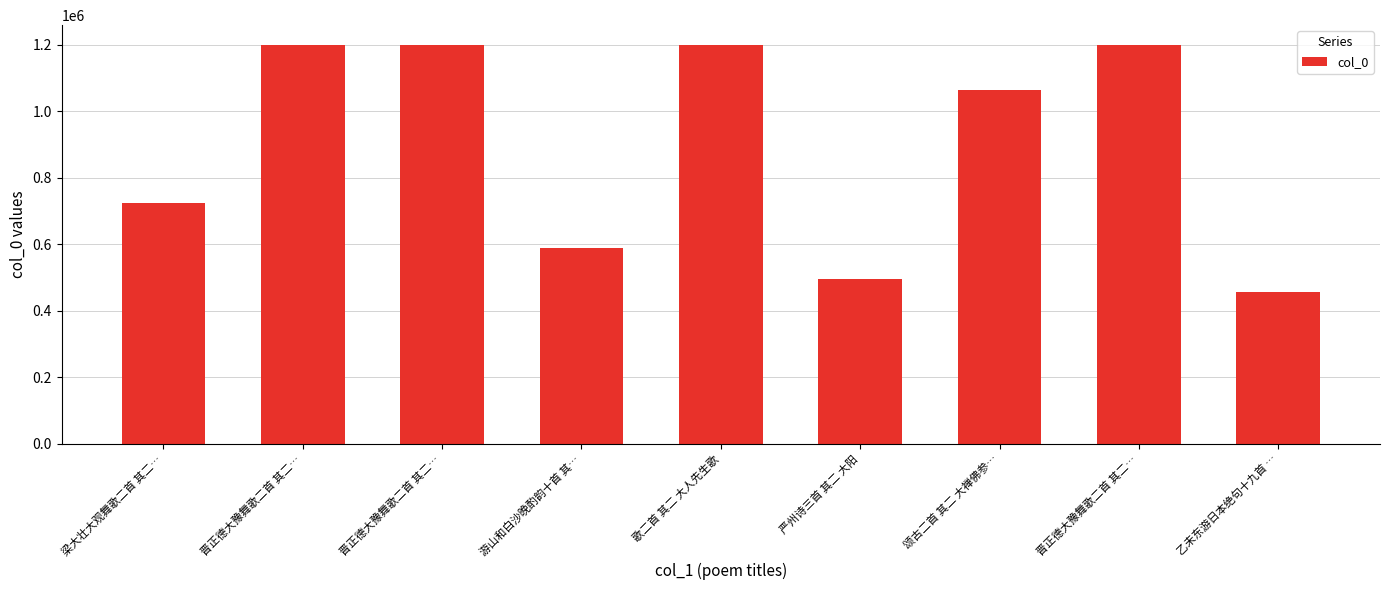

What is the average value?

902011